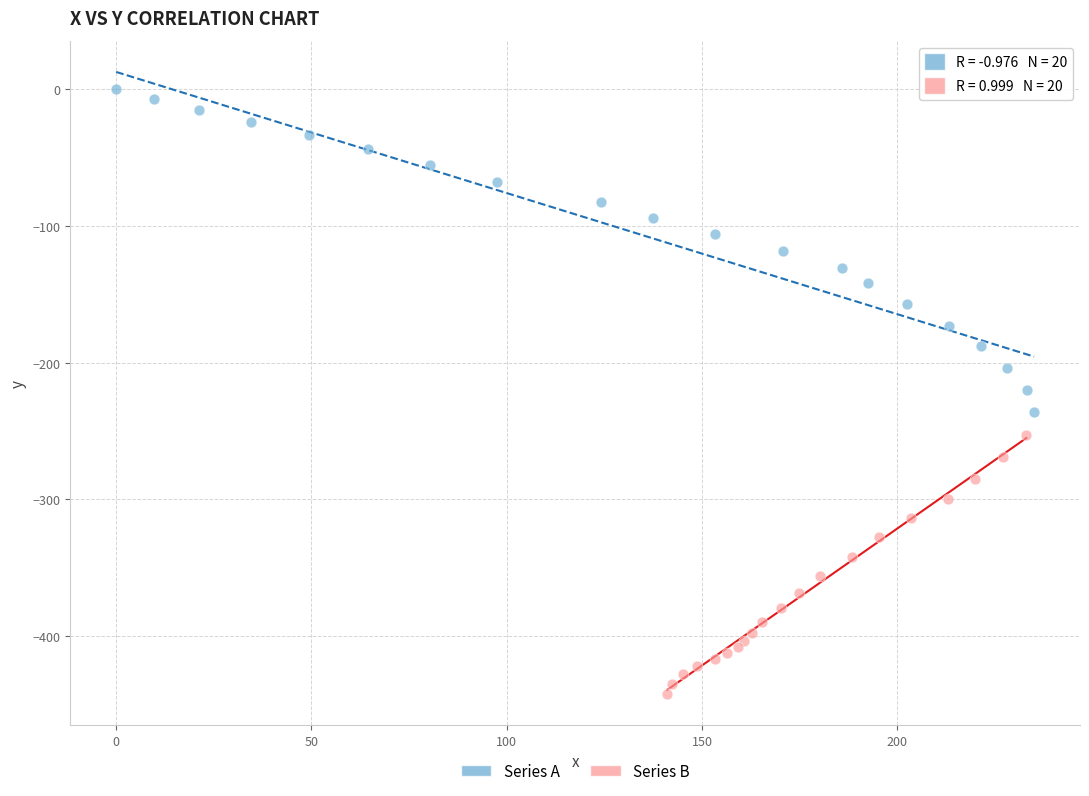

Which series contains the highest Y value?

Series A